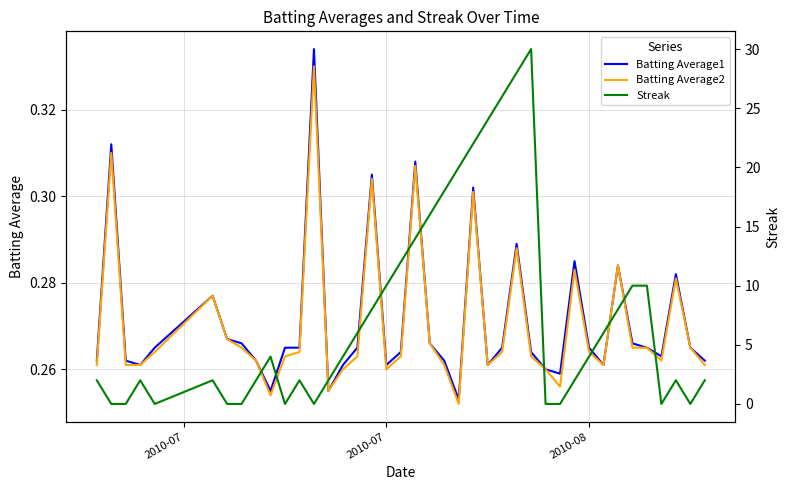

Which series has the largest range (max minus min)?

Streak